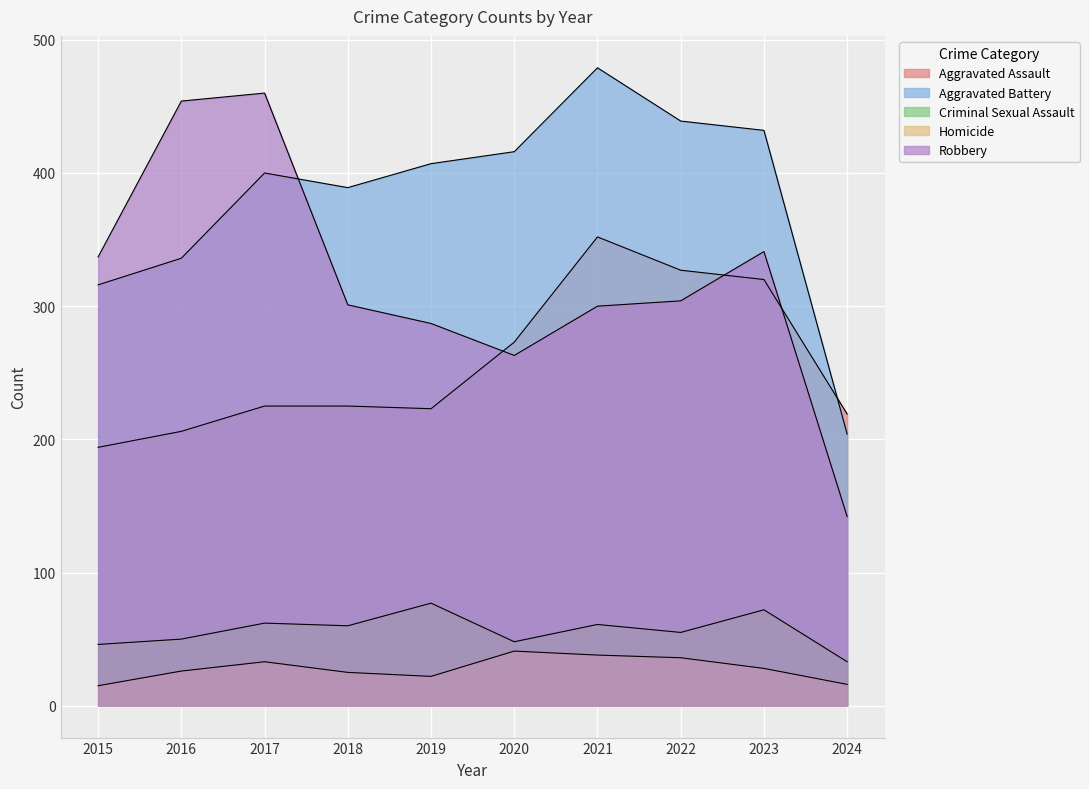

What is the value of the Aggravated Assault point at the 4th from the left?

225